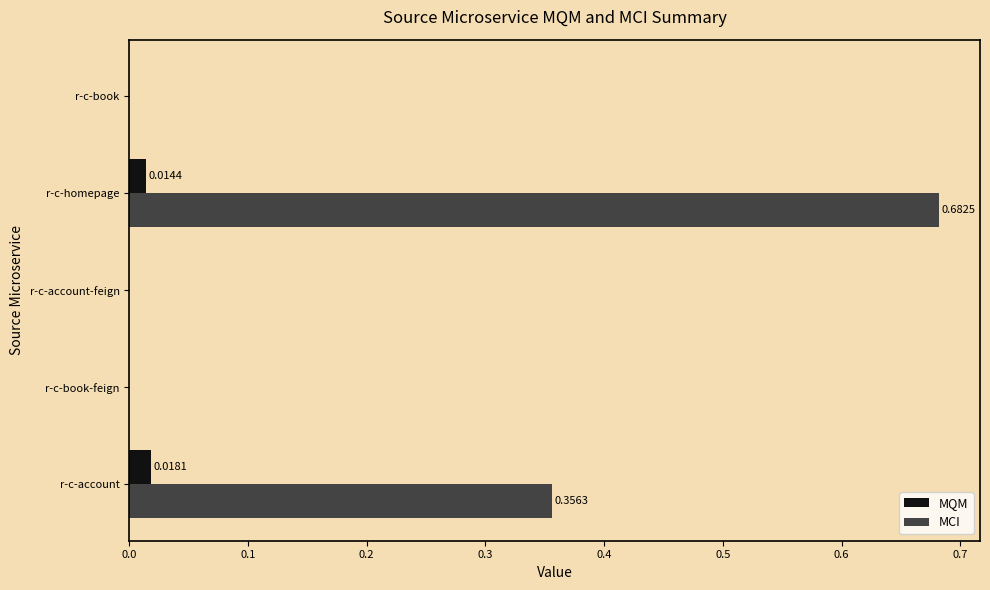

At which category is the sum across all series the highest?

r-c-homepage